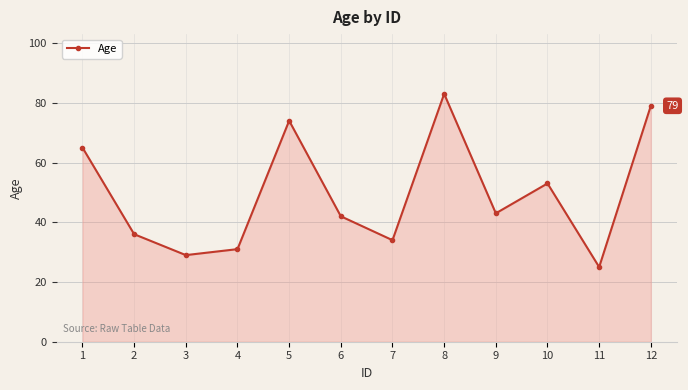

At which category does the data reach its first local valley?

3